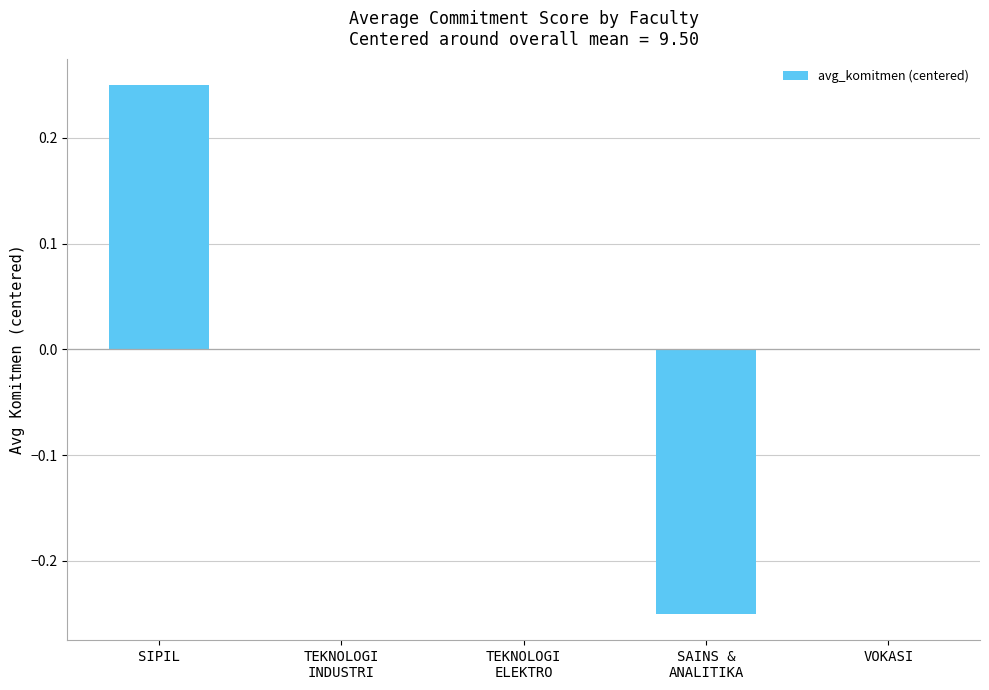

What is the smallest value displayed?

-0.2